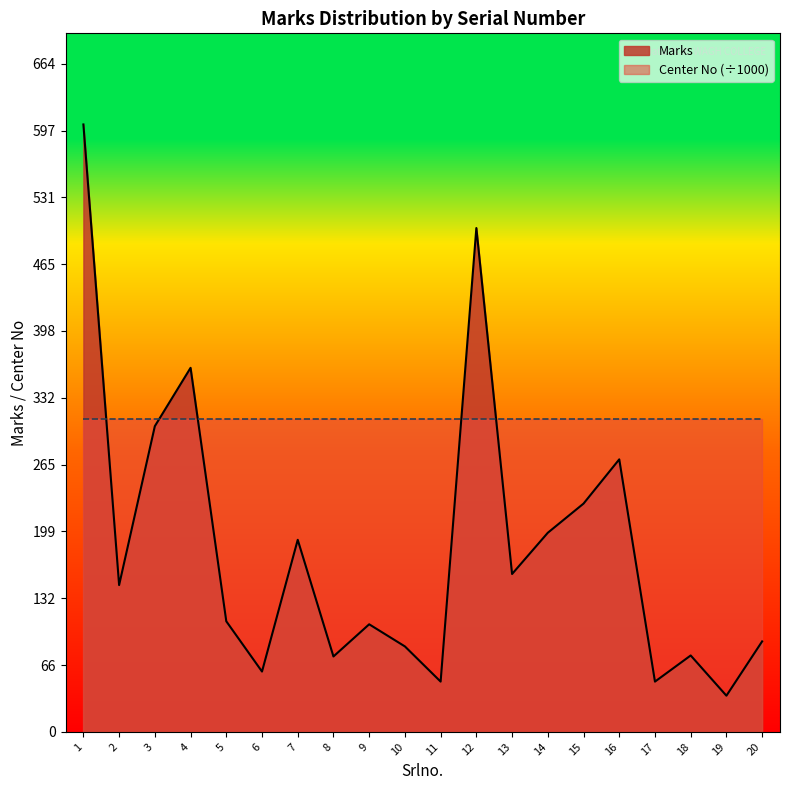

Reading right to left, what are all the values shown in this chart?

20=90	19=36	18=76	17=50	16=271	15=227	14=198	13=157	12=501	11=50	10=85	9=107	8=75	7=191	6=60	5=110	4=362	3=304	2=146	1=604